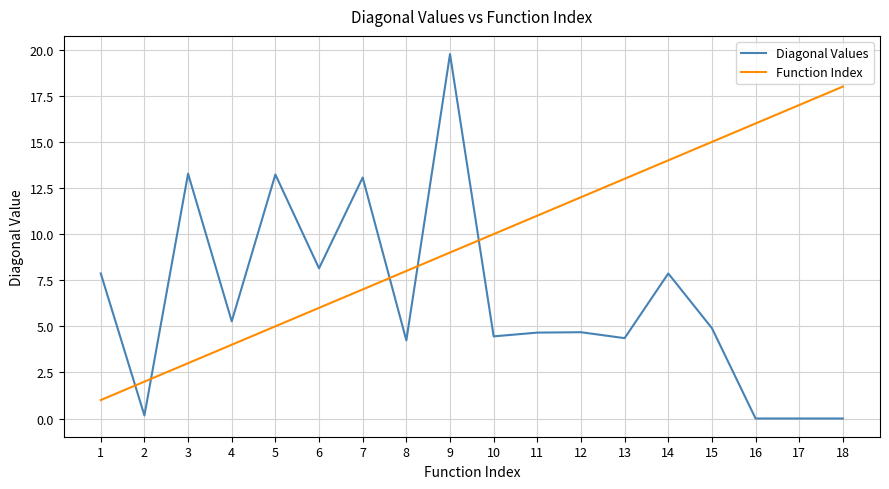

List the series in order of their peak value, highest first.

Diagonal Values, Function Index